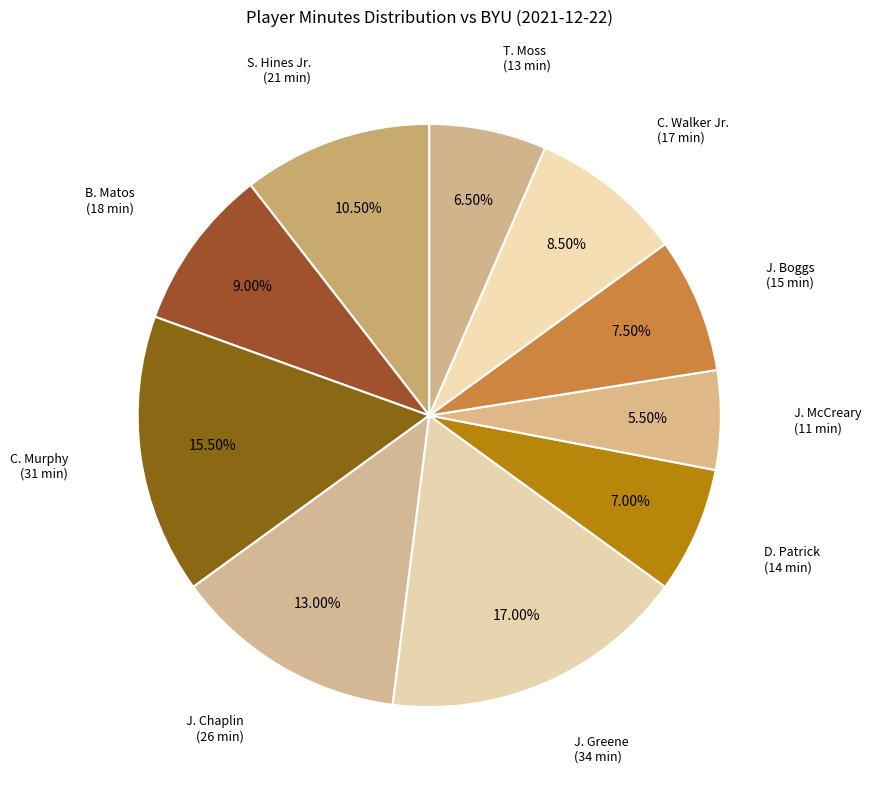

Count the number of slices in the pie.

10